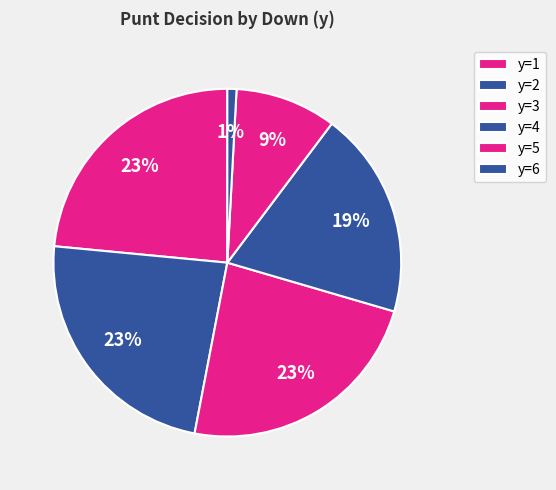

How many segments does this pie chart have?

6